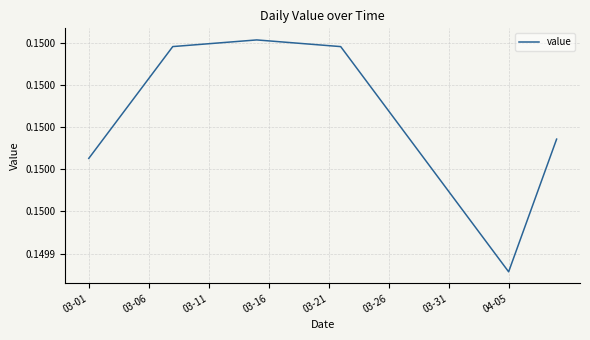

Does the chart have visible grid lines?

Yes